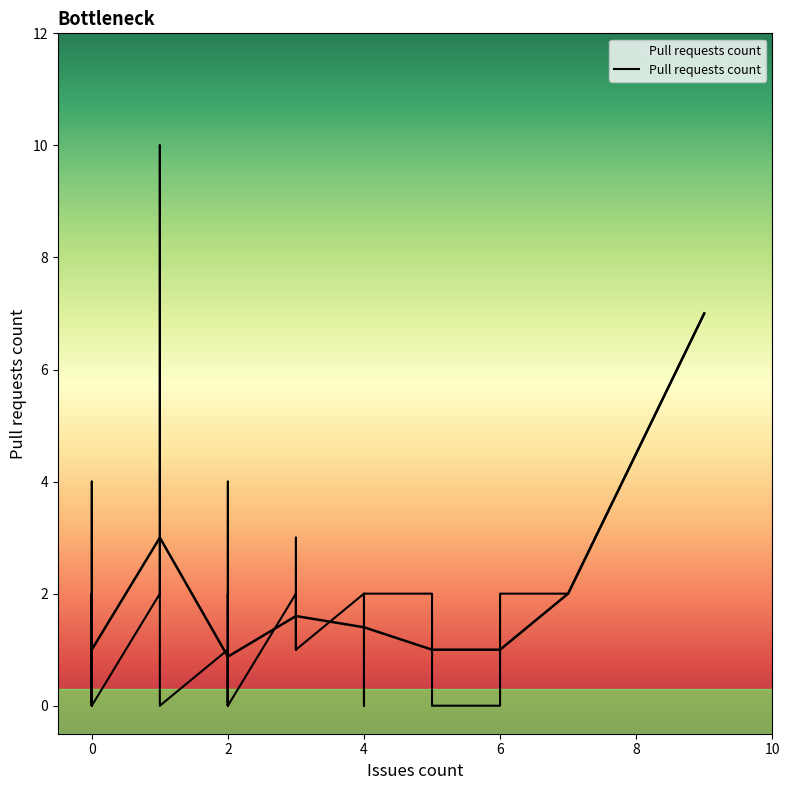

What is the difference between the maximum and minimum values?

10